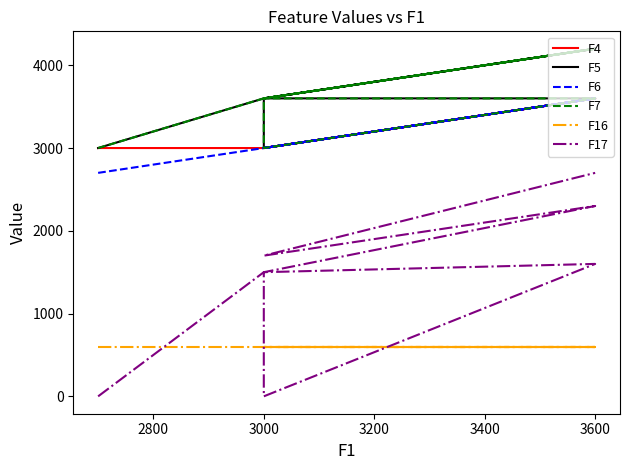

Where does the F5 series first go above 3600?

3600